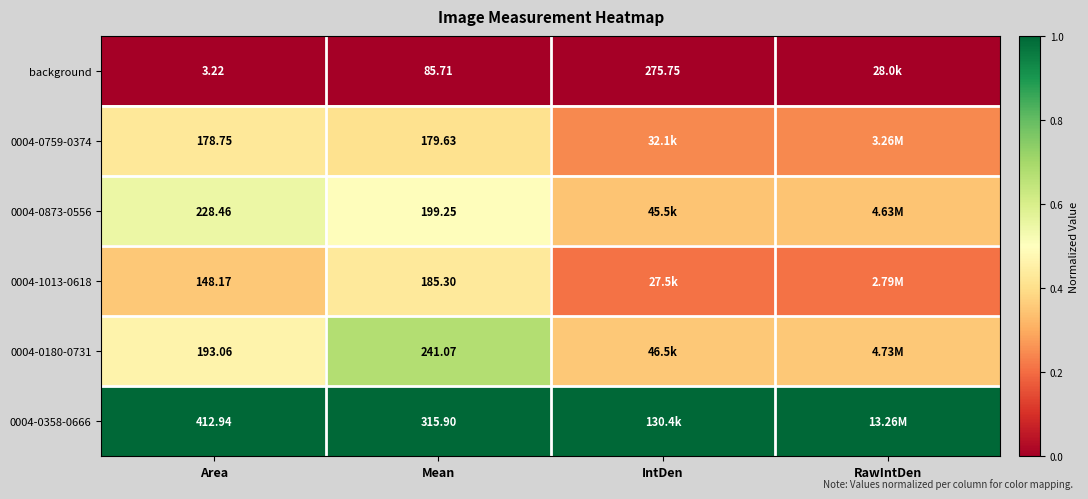

Is the value of 0004-0358-0666 at Mean greater than the value of 0004-0759-0374 at Mean?

Yes